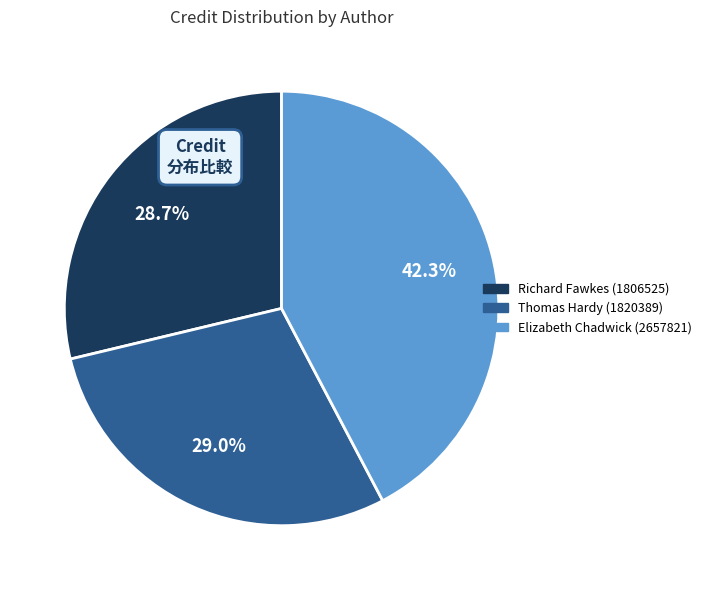

True or false: Thomas Hardy (1820389) accounts for 29% of the total.

True